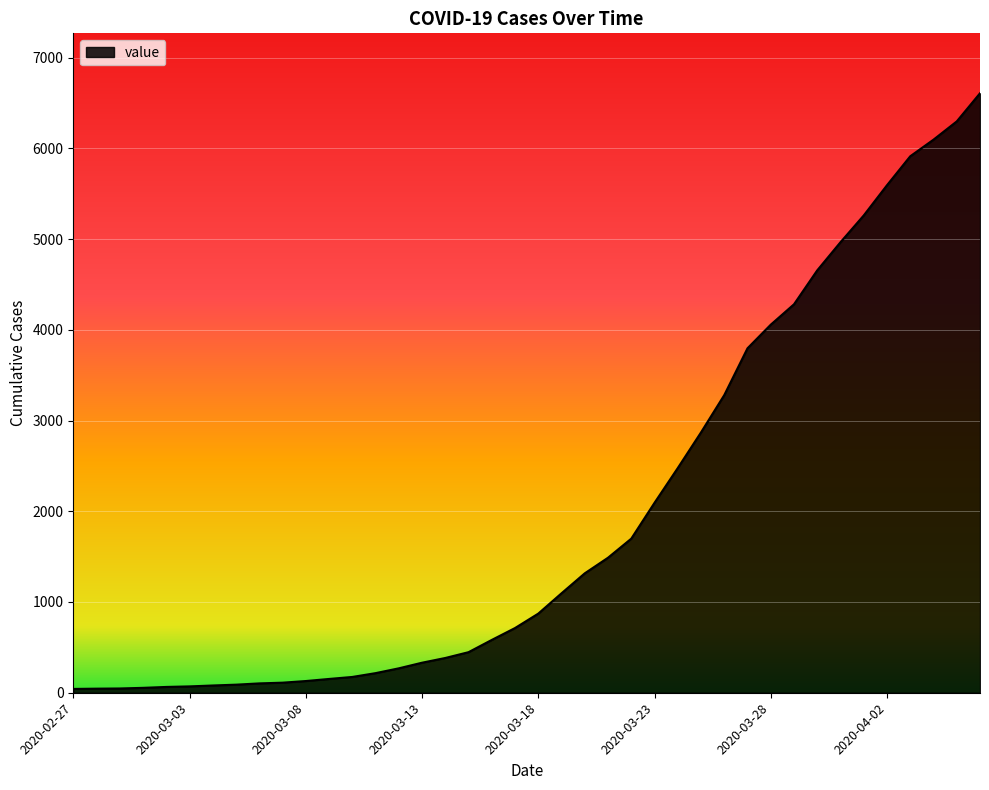

What is the difference between the maximum and minimum values?

6564